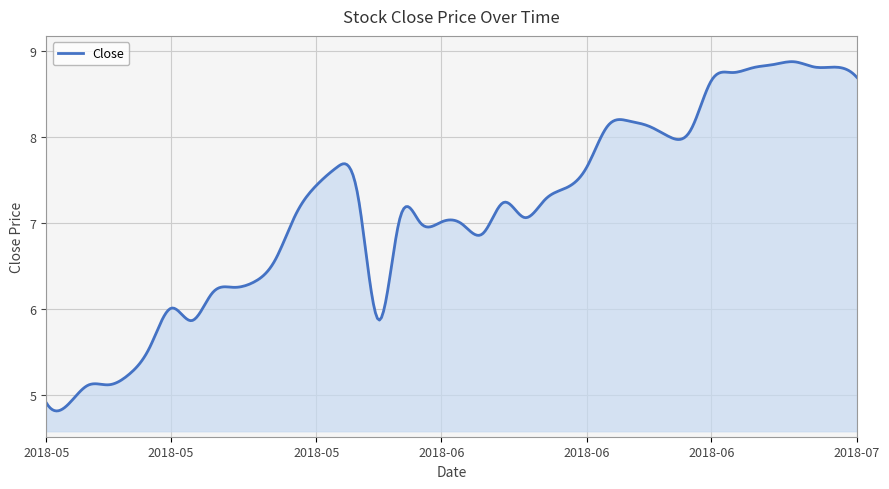

What is the difference between the maximum and minimum values?

4.1